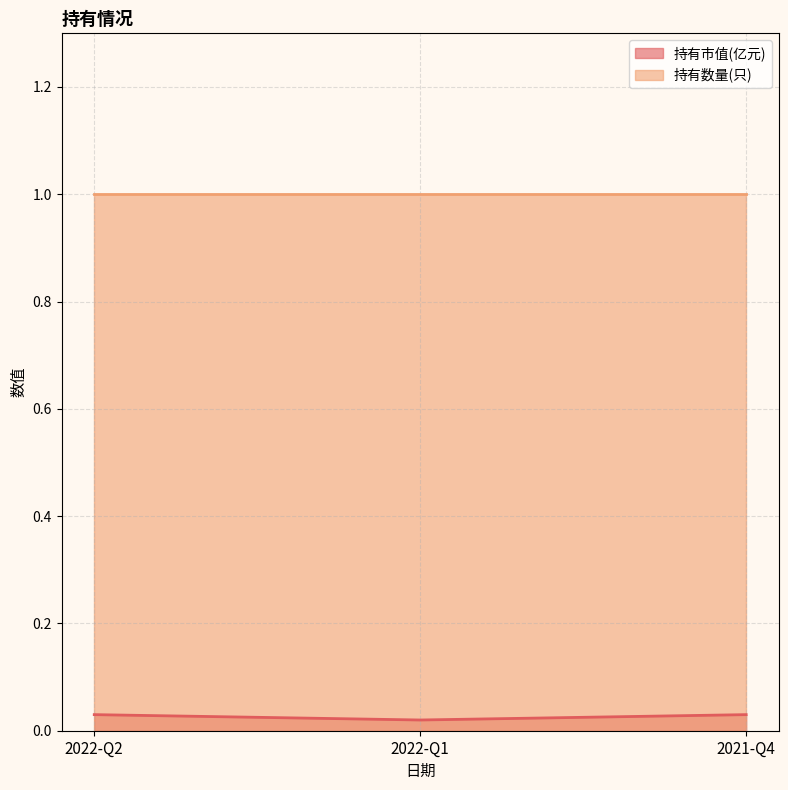

Rank the series at 2022-Q2 from highest to lowest value.

持有数量(只), 持有市值(亿元)